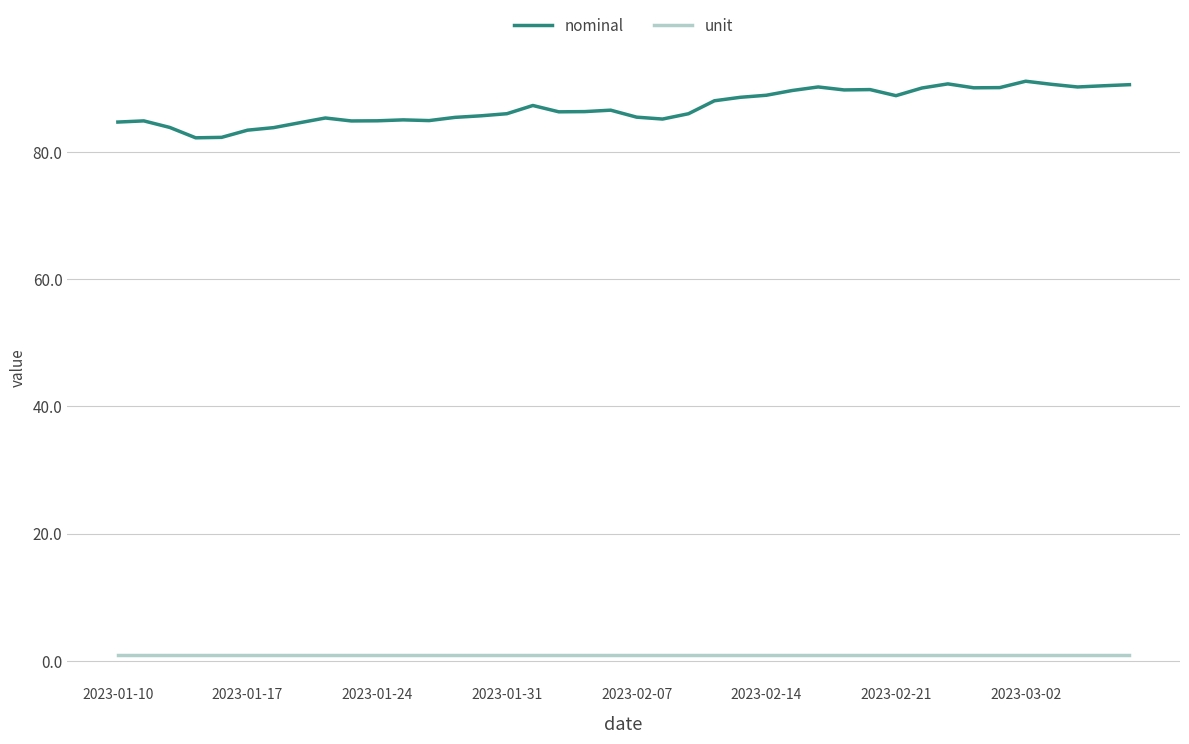

Which series has the largest range (max minus min)?

nominal